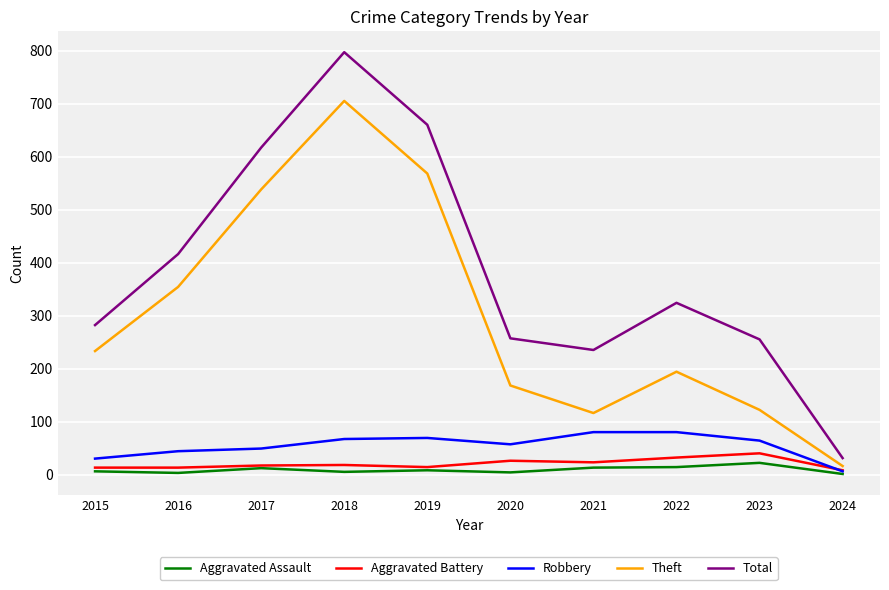

What is the greatest value displayed?

797